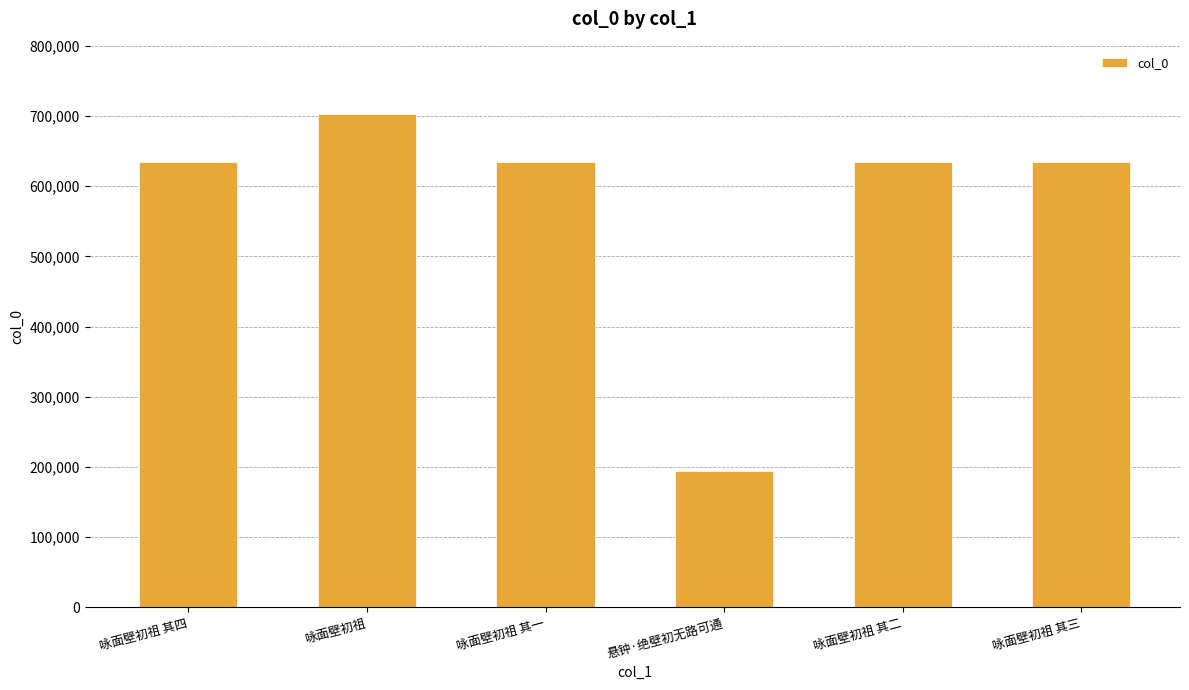

What is the value of the 2nd bar from the left?

703356